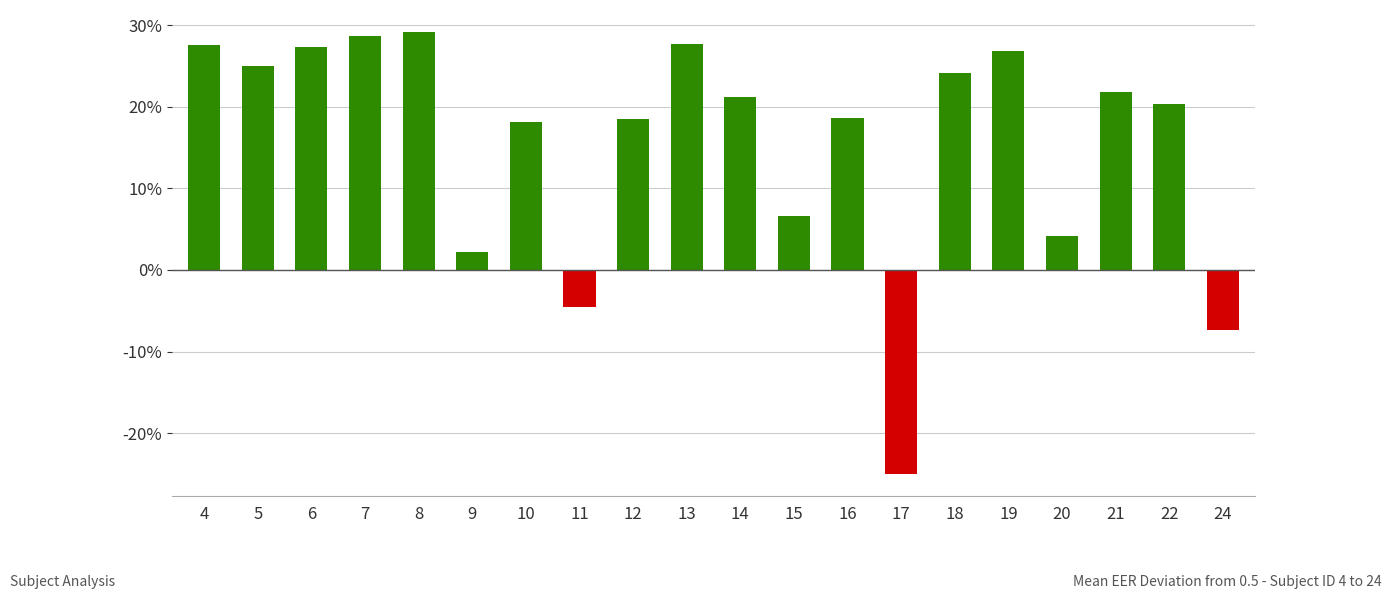

Does the chart contain any negative values?

Yes